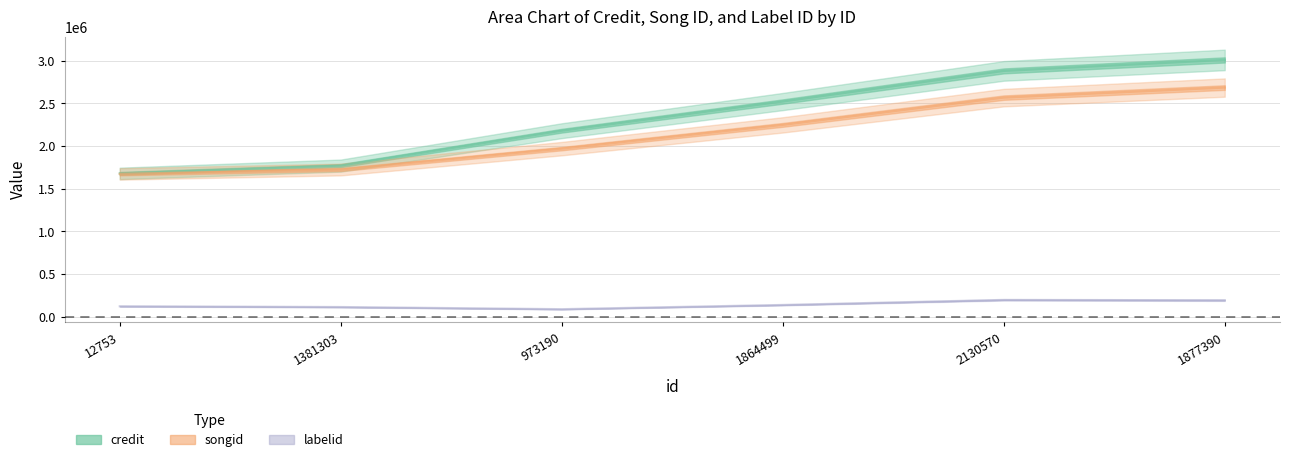

Where is songid nearest to the value 2179509?

1864499